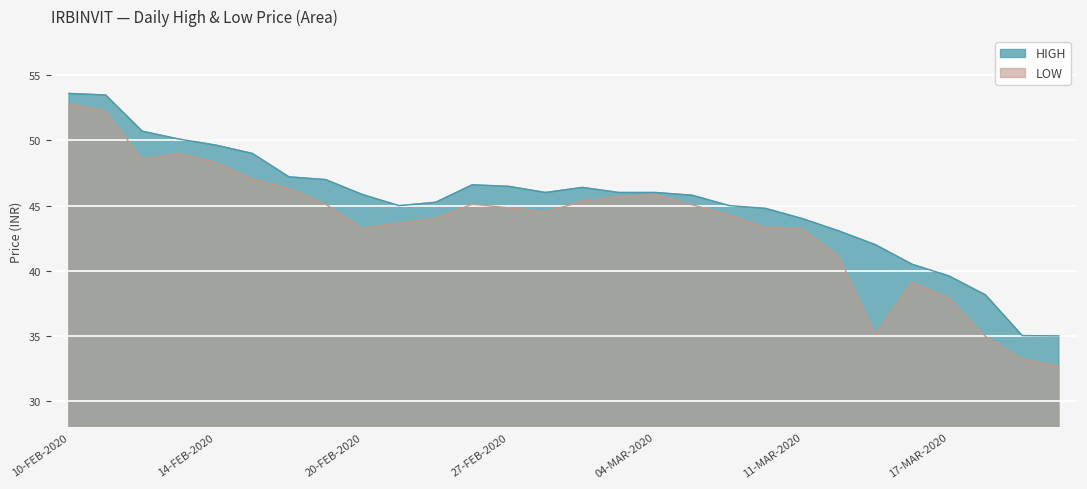

True or false: HIGH and LOW cross at least once.

False